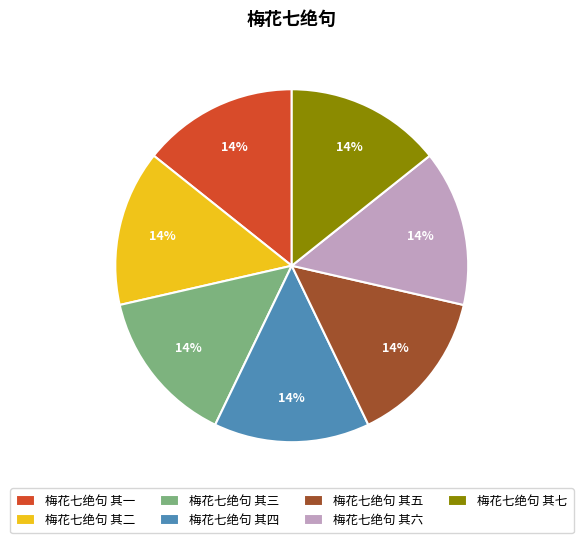

What is the ratio of the value at 梅花七绝句 其四 to the value at 梅花七绝句 其一?

1.0